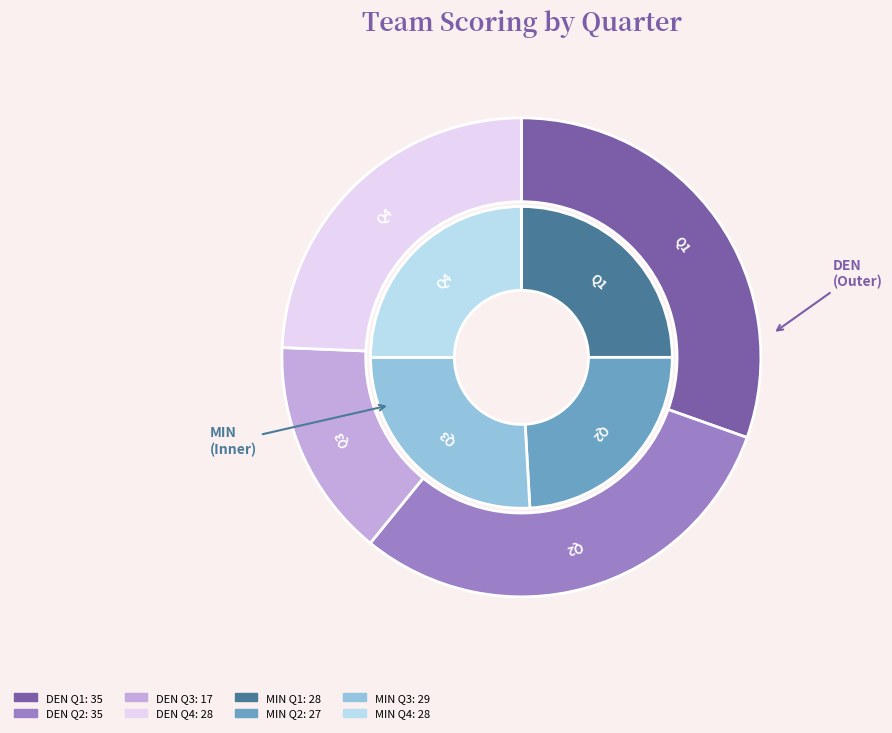

Which slice is the largest?

DEN